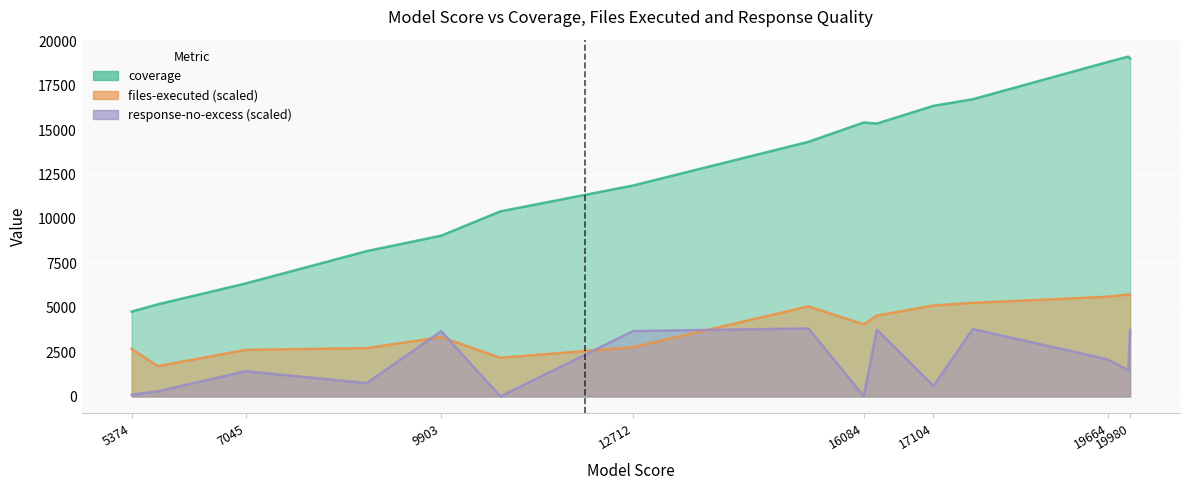

What is the maximum value shown in the chart?

19150